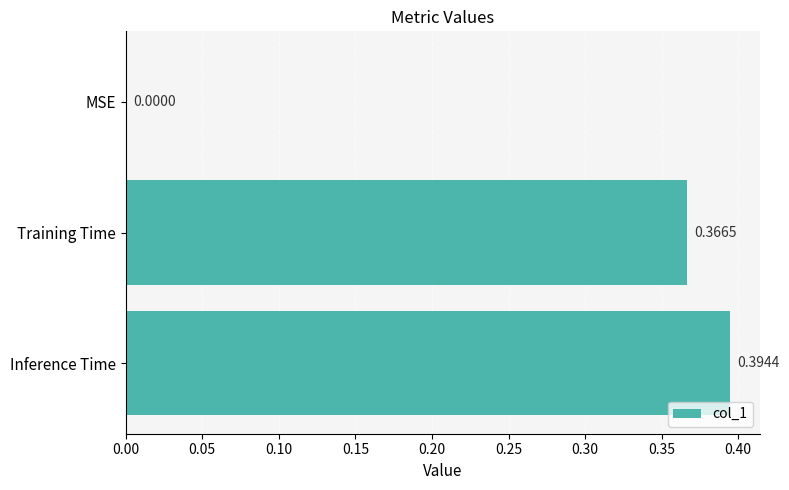

How many positive values are there?

2